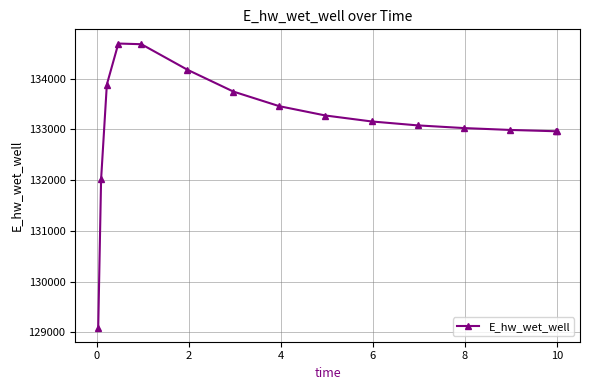

What is the minimum value shown in the chart?

129093.3